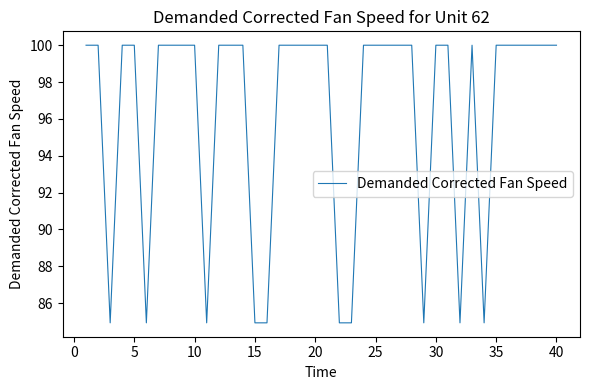

What is the difference between the maximum and minimum values?

15.1